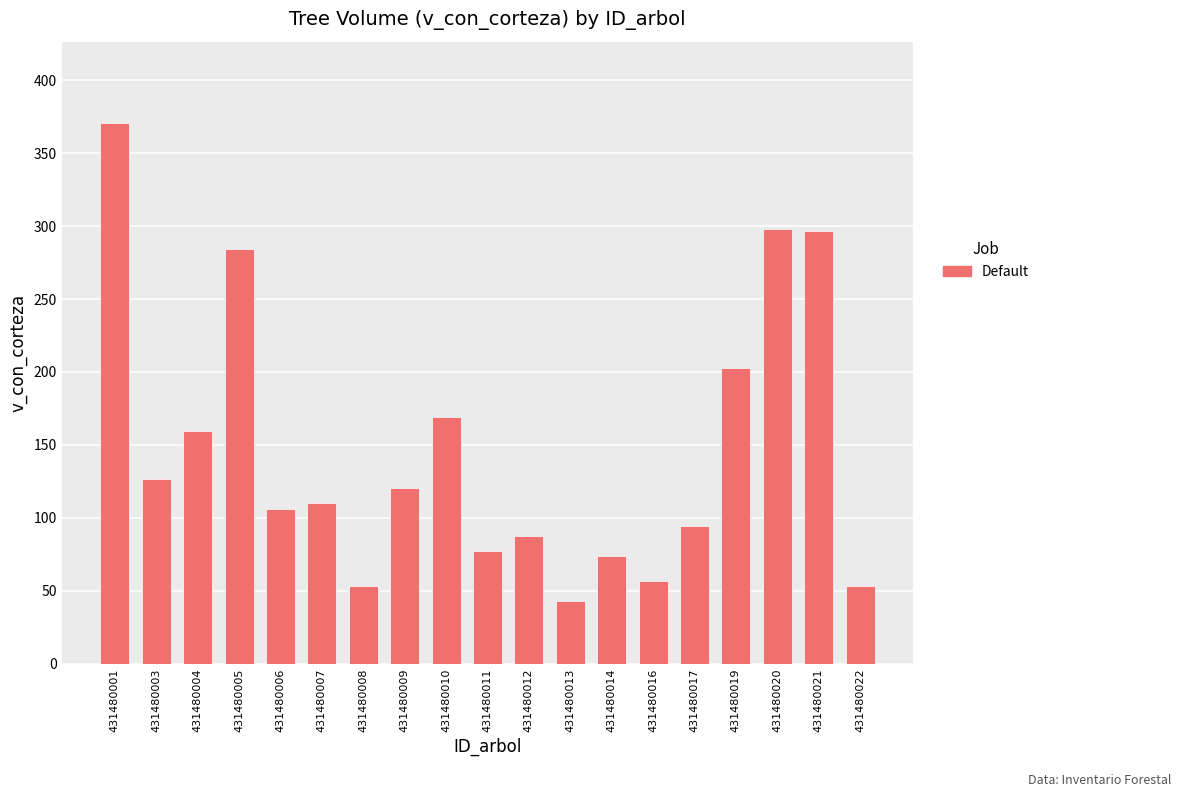

What is the average value?

146.5